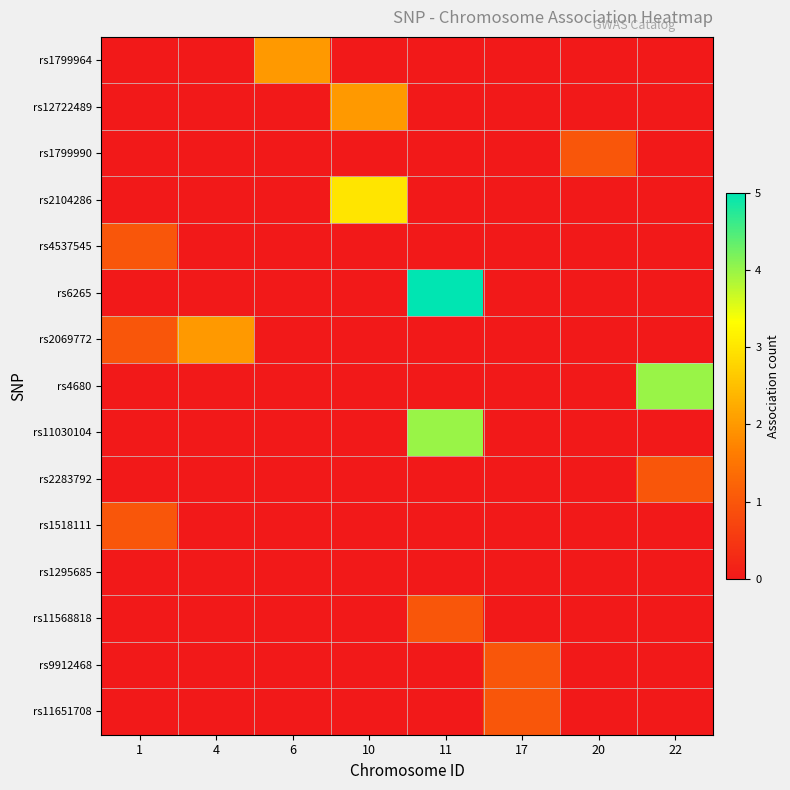

How many series are shown in this chart?

15